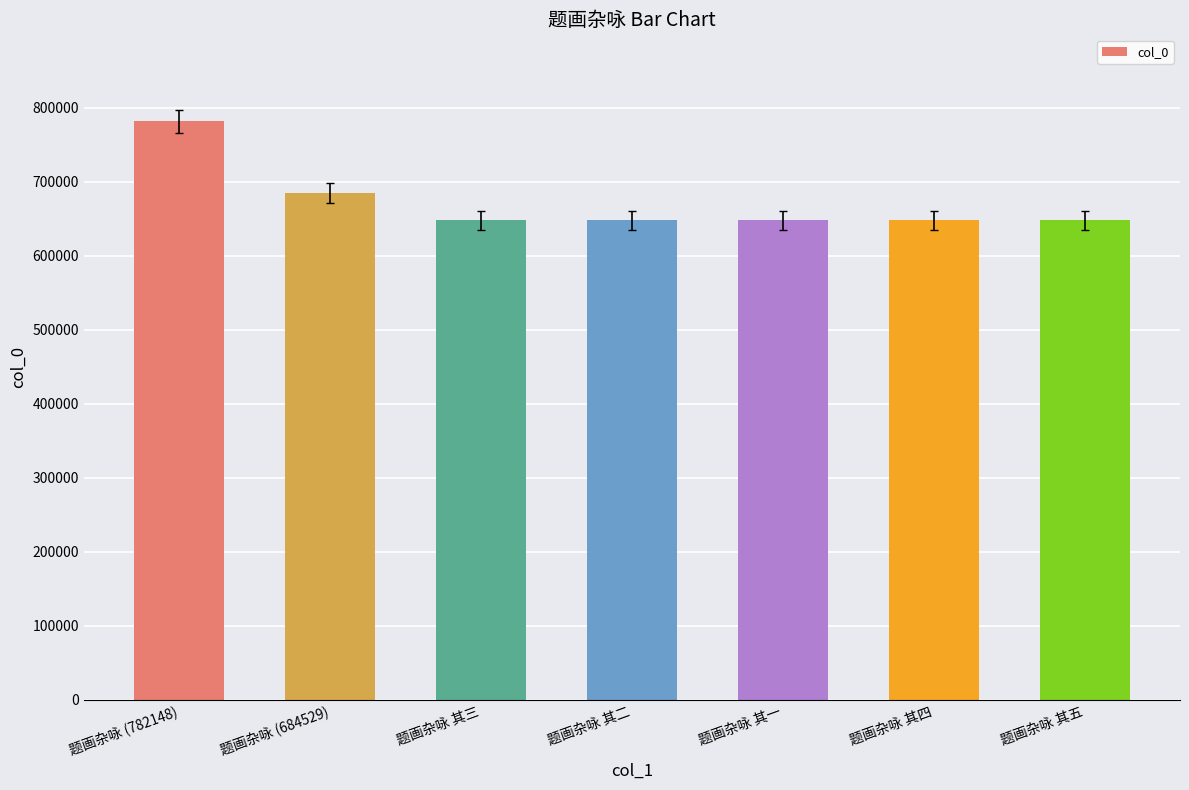

How many values are below 647836?

3